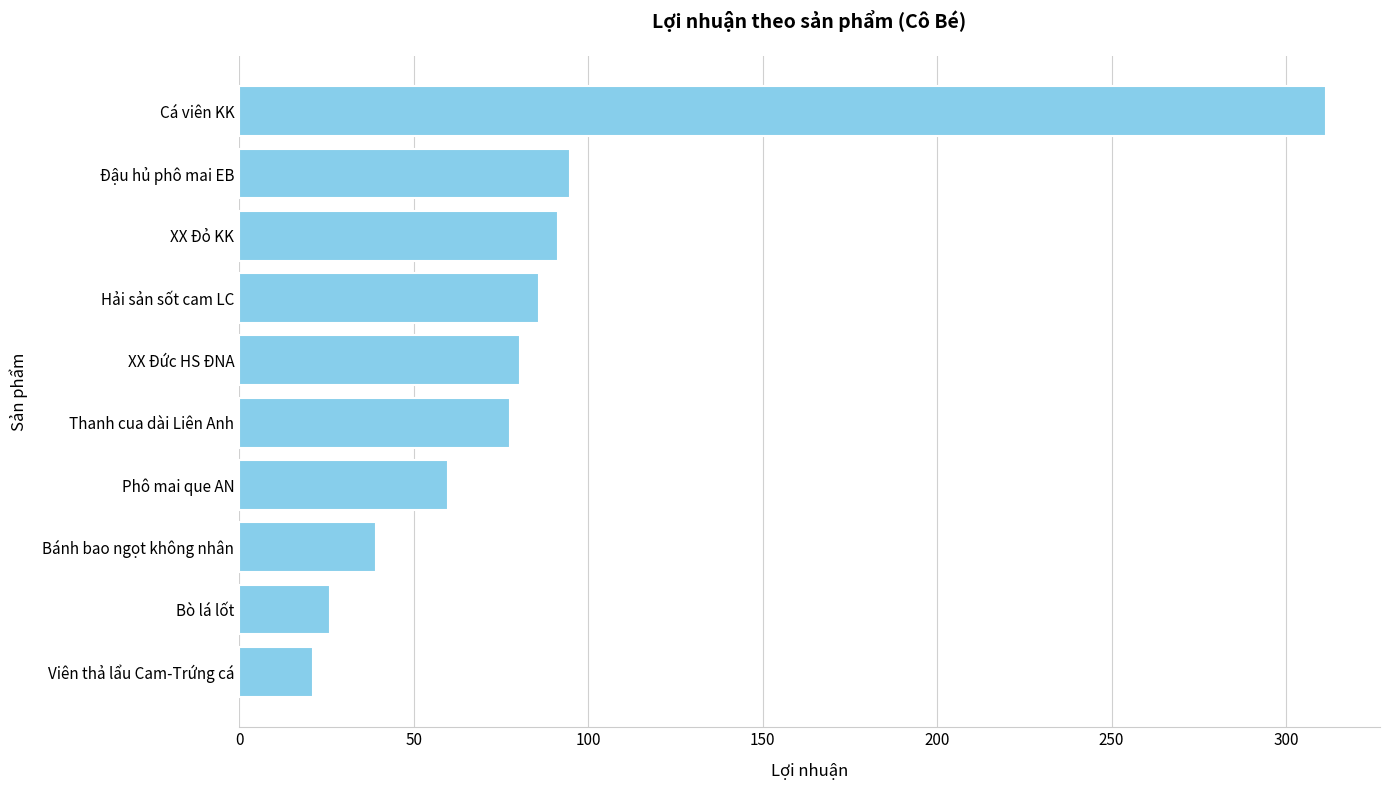

What is the greatest value displayed?

311.4